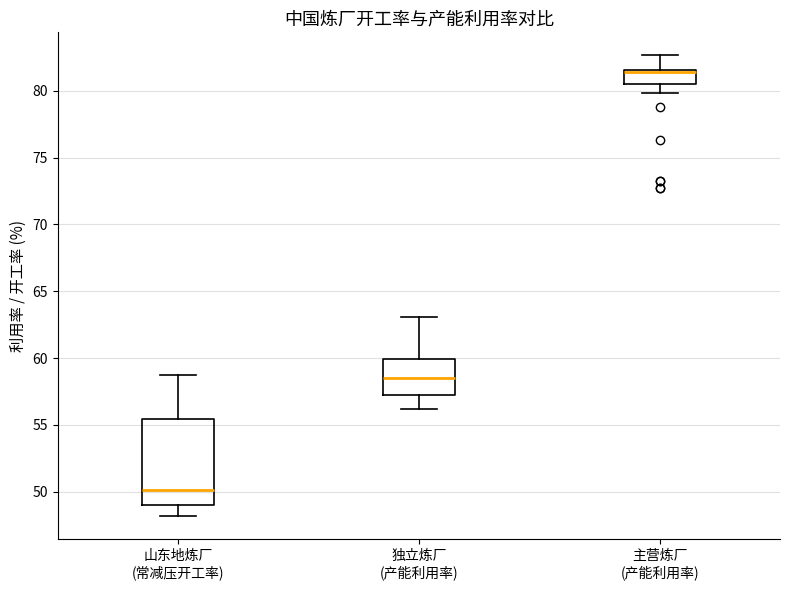

Reading left to right, read every box against the y-axis: the position of its median line, the range the box covers, and the ends of its whiskers. The values are not printed on the chart, so give them approximately, as read against the axis.

山东地炼厂 (常减压开工率): median 50.0, box 49.0 to 55.5, whiskers 48.0 to 58.5
独立炼厂 (产能利用率): median 58.5, box 57.0 to 60.0, whiskers 56.0 to 63.0
主营炼厂 (产能利用率): median 81.5 (just below the box's upper edge), box 80.5 to 81.5, whiskers 80.0 to 82.5